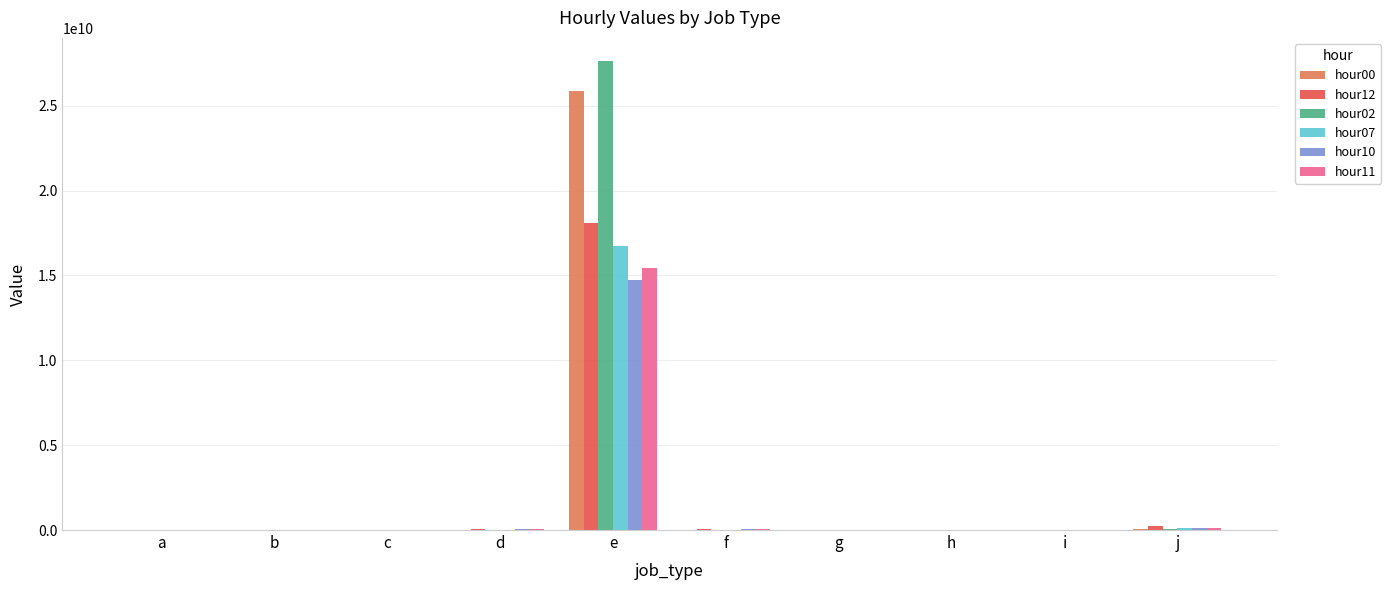

At which category is the sum across all series the highest?

e